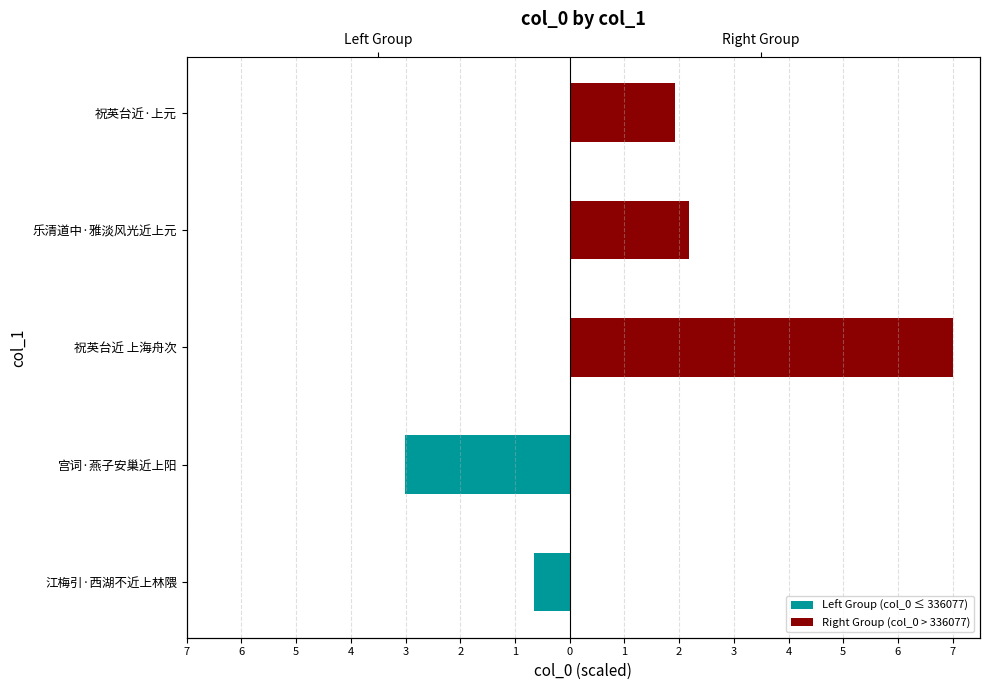

Reading right to left, list all the values displayed in this chart.

Left Group (col_0 ≤ 336077): 0.0	0.0	0.0	-3.0	-0.7
Right Group (col_0 > 336077): 1.9	2.2	7.0	0.0	0.0